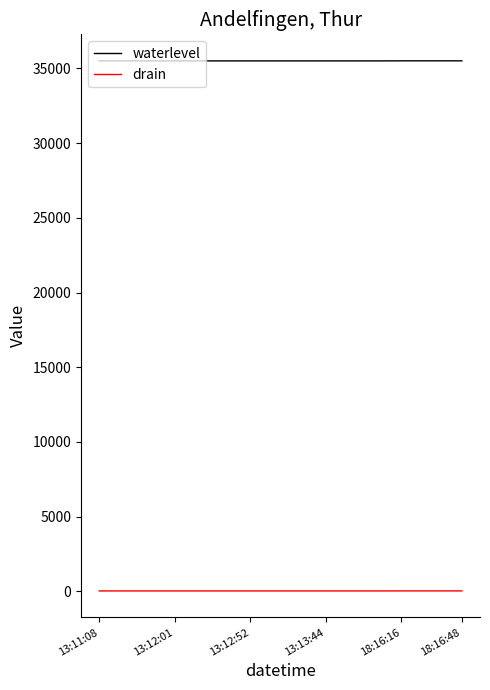

Which series has the largest total across all categories?

waterlevel